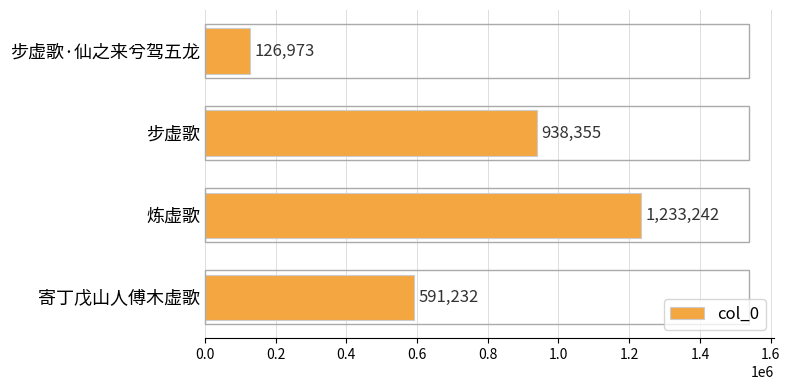

What is the difference between the maximum and minimum values?

1106269